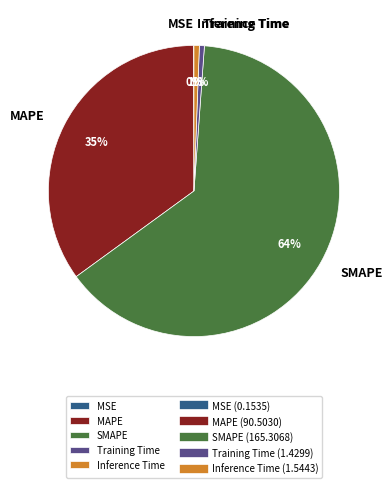

Is there a majority slice in this chart?

Yes